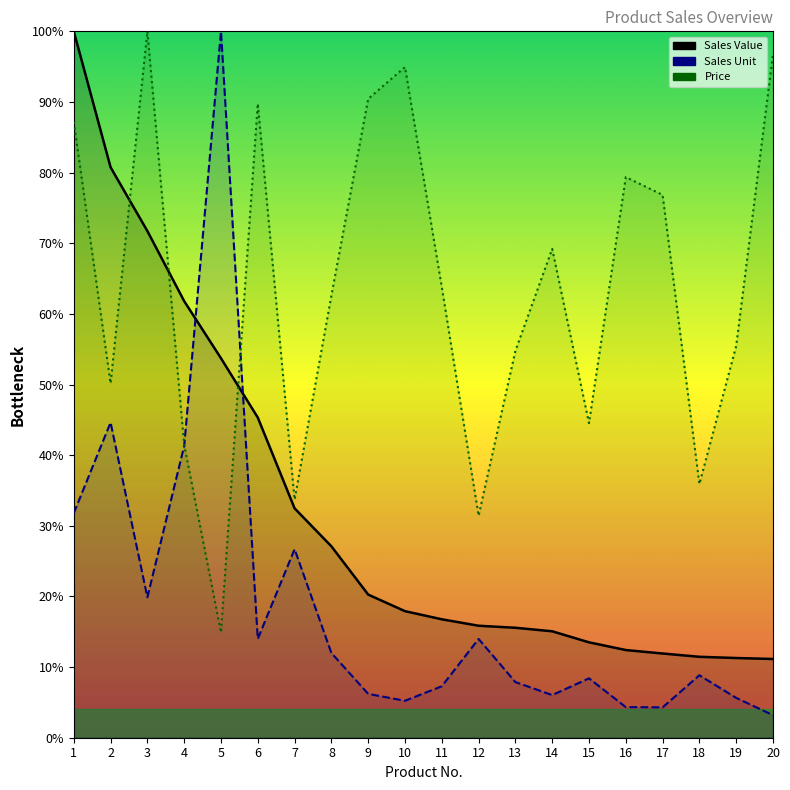

Is the value of Sales Value at 13 greater than the value of Sales Unit at 16?

Yes